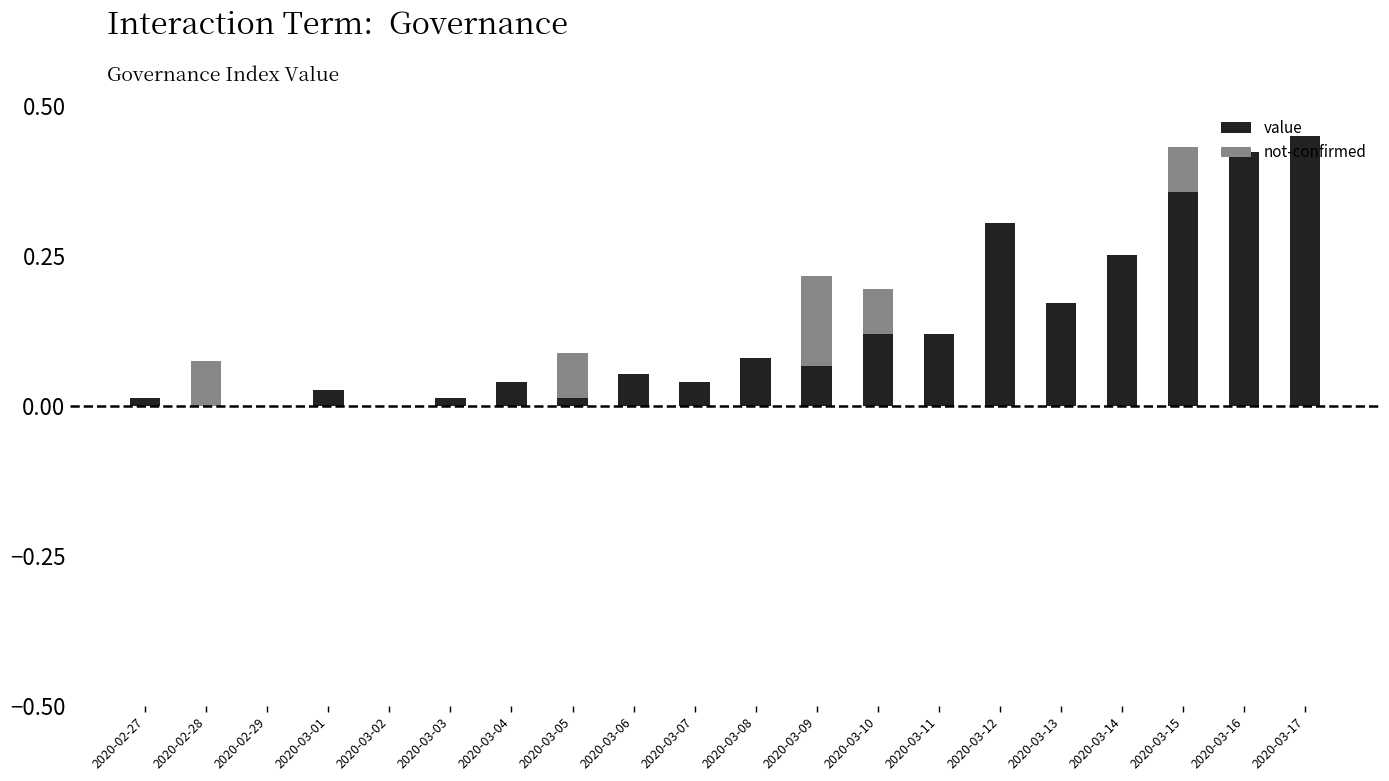

Is it true that value equals 0.2 at 2020-03-11?

False